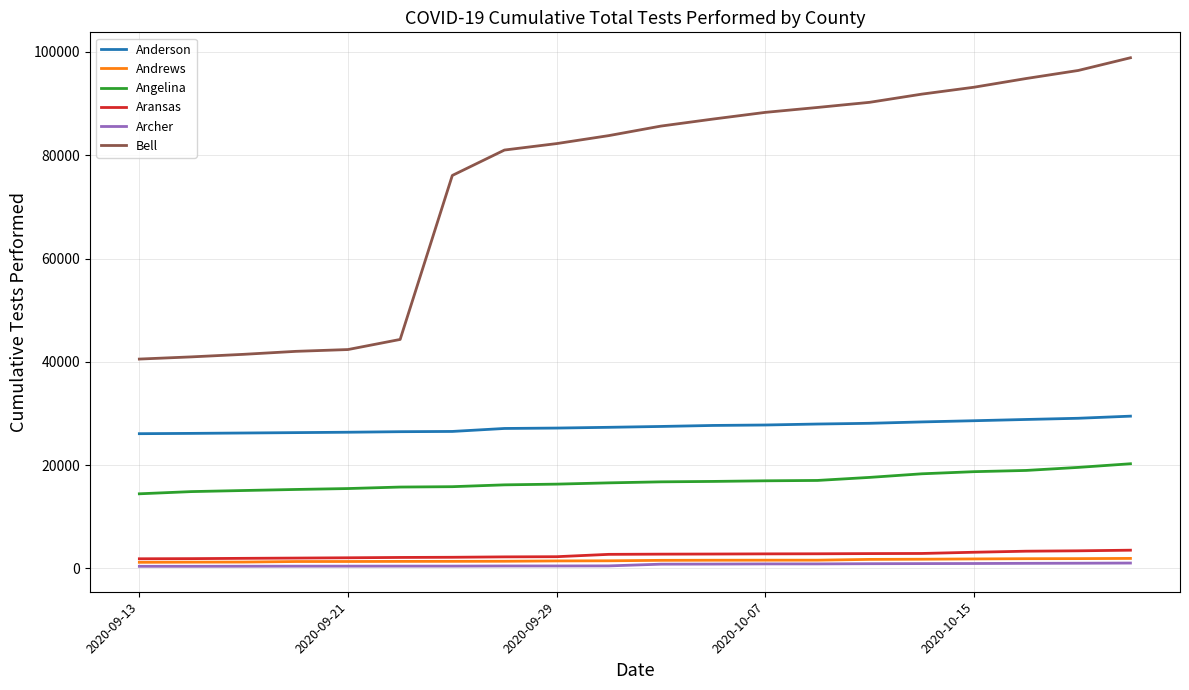

True or false: Aransas and Bell intersect in this chart.

False